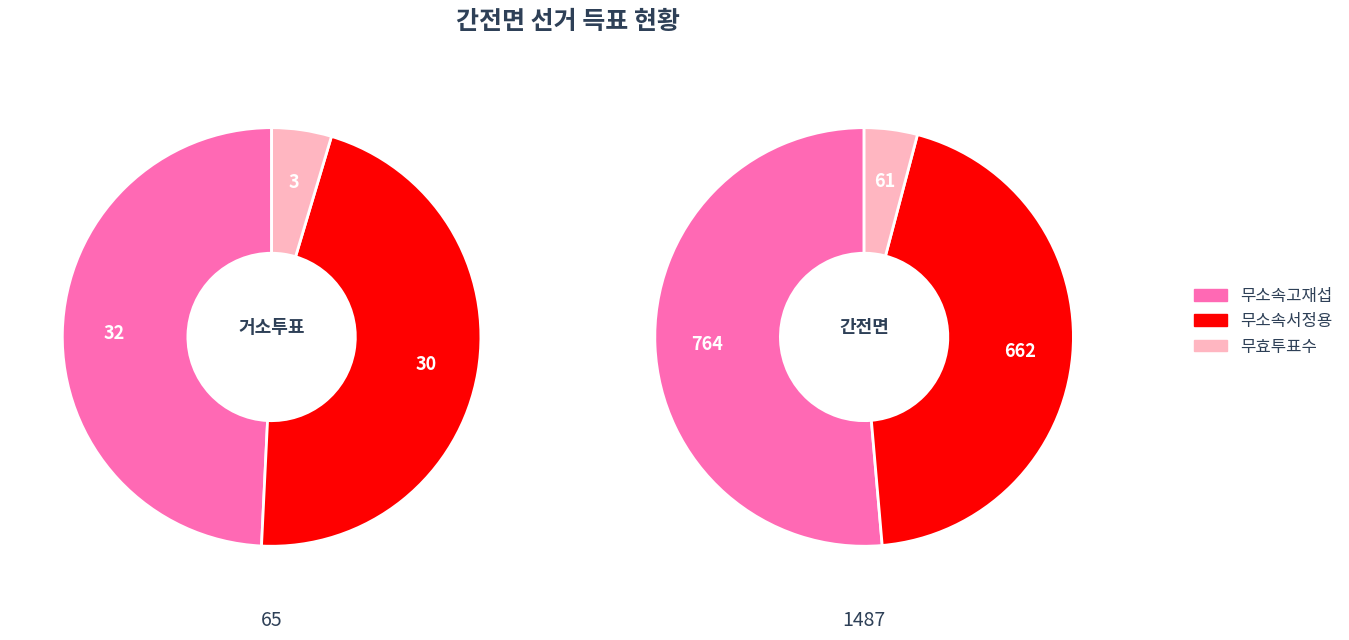

Does 거소투표 represent more than half of the total?

No